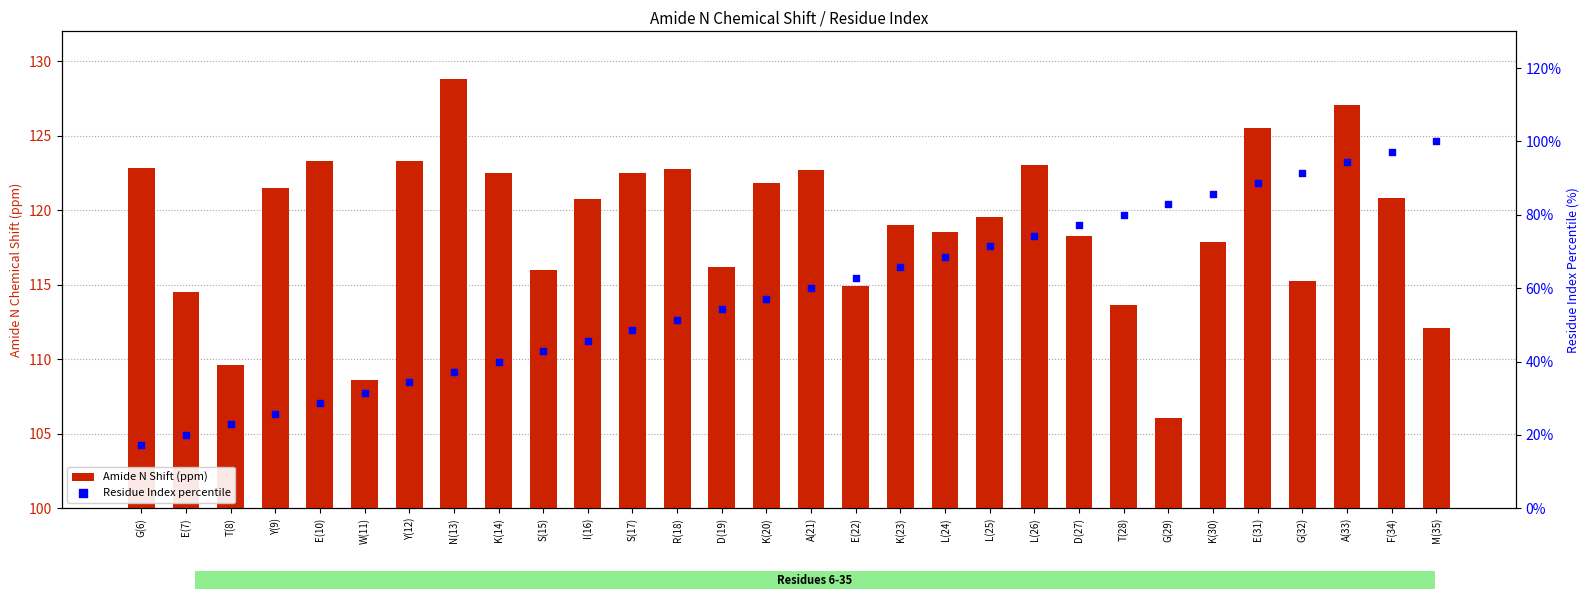

Which series has the largest total across all categories?

Residue Index percentile